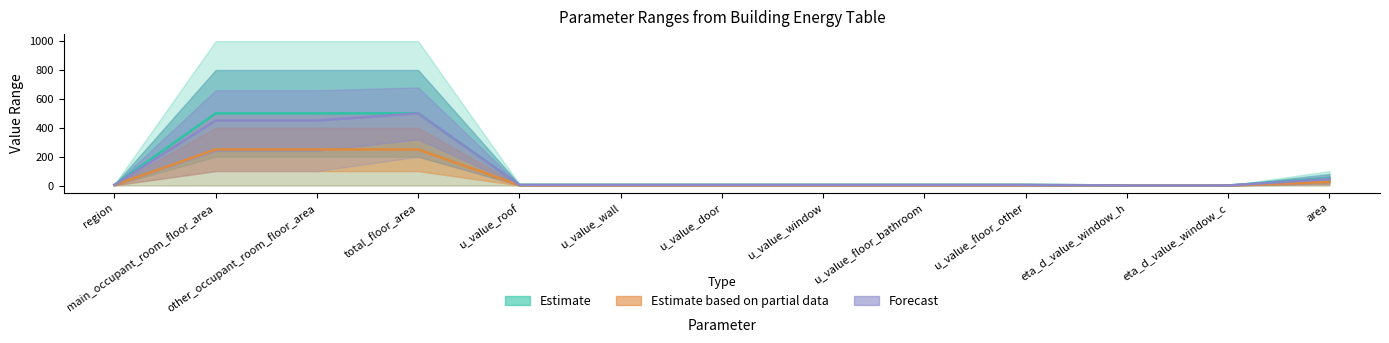

How many values in the Estimate (max) series exceed 5?

4